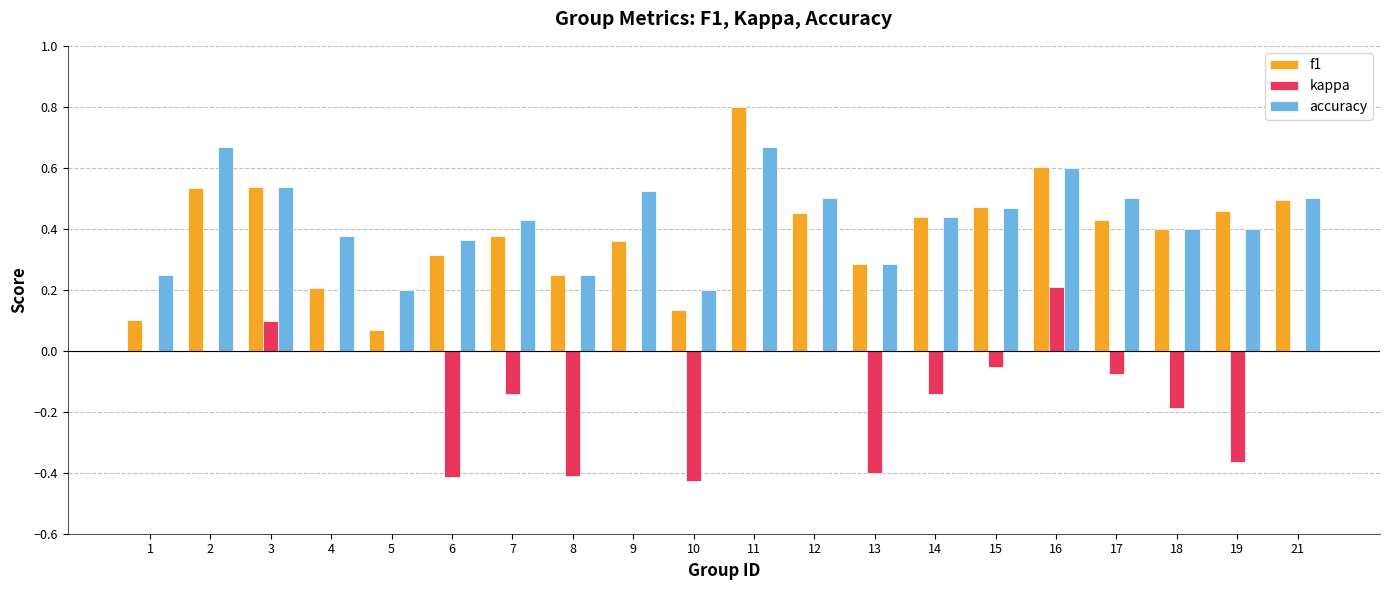

At which category does the chart reach its peak across all series?

11